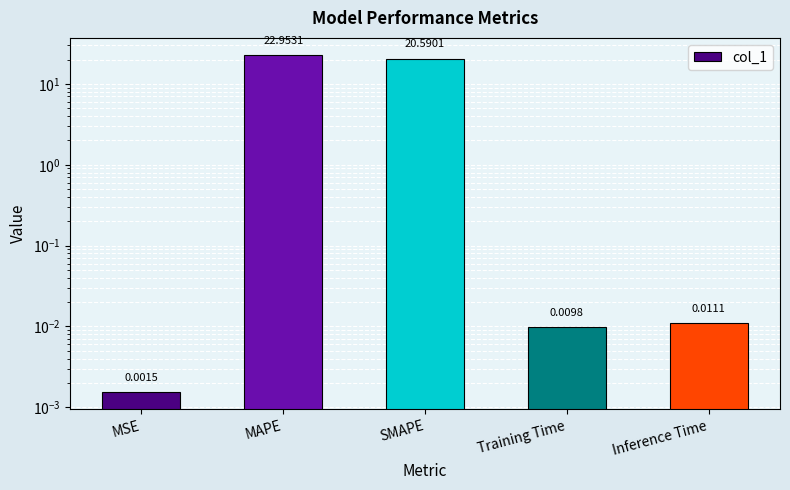

What is the label of the 3rd bar from the right?

SMAPE